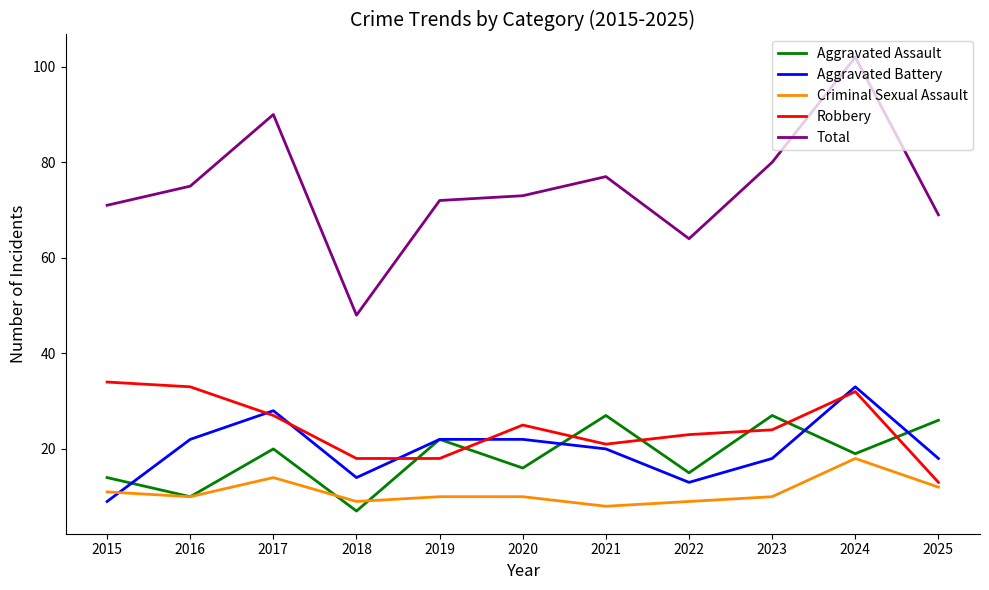

True or false: Aggravated Assault has a value of 22 at 2019.

True